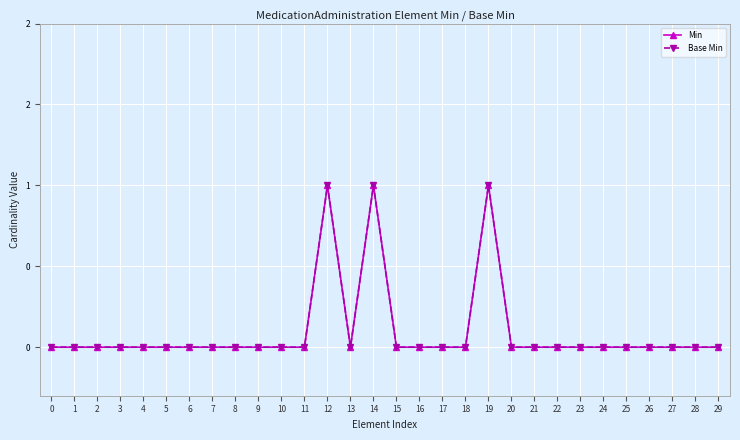

At which category is the sum across all series the highest?

12